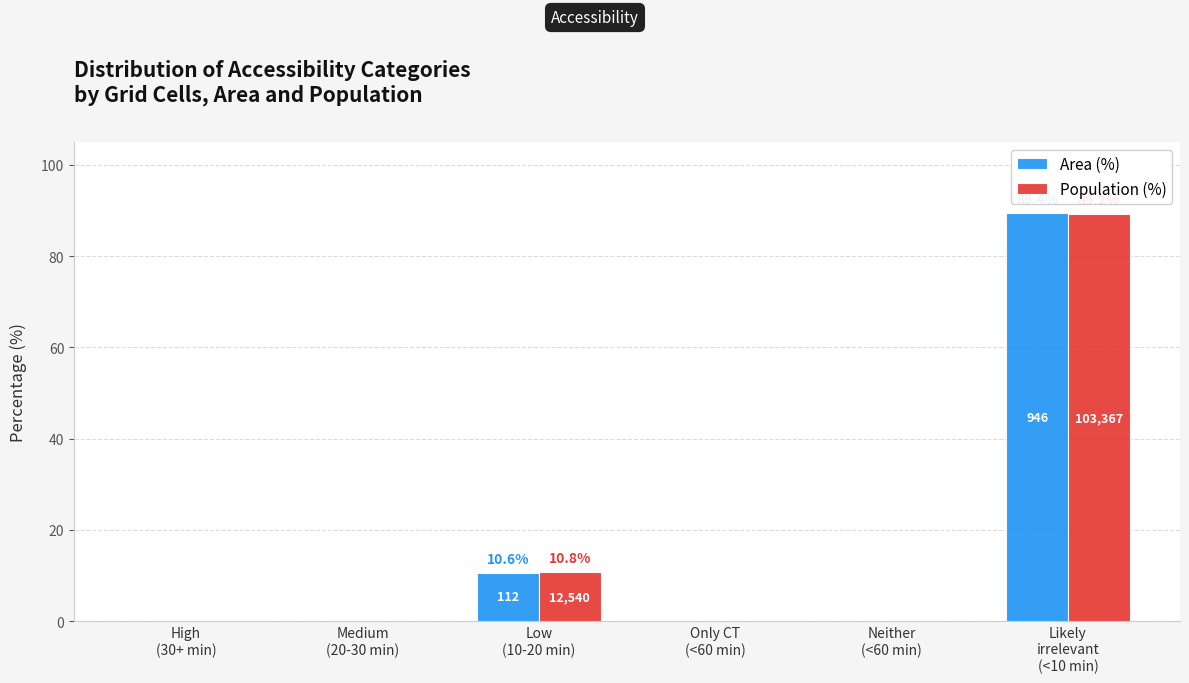

What is the maximum value shown in the chart?

89.4